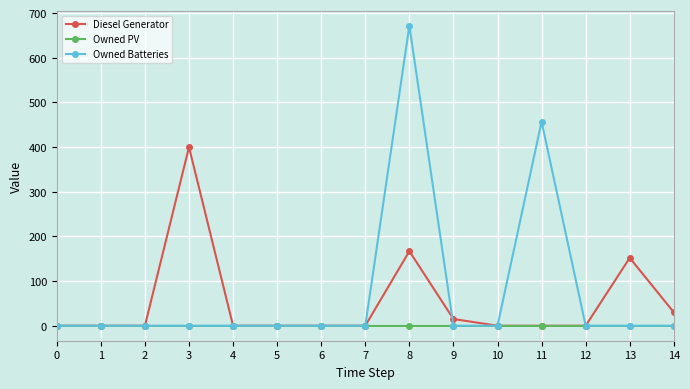

The value of Diesel Generator at 5 is 0. True or false?

True